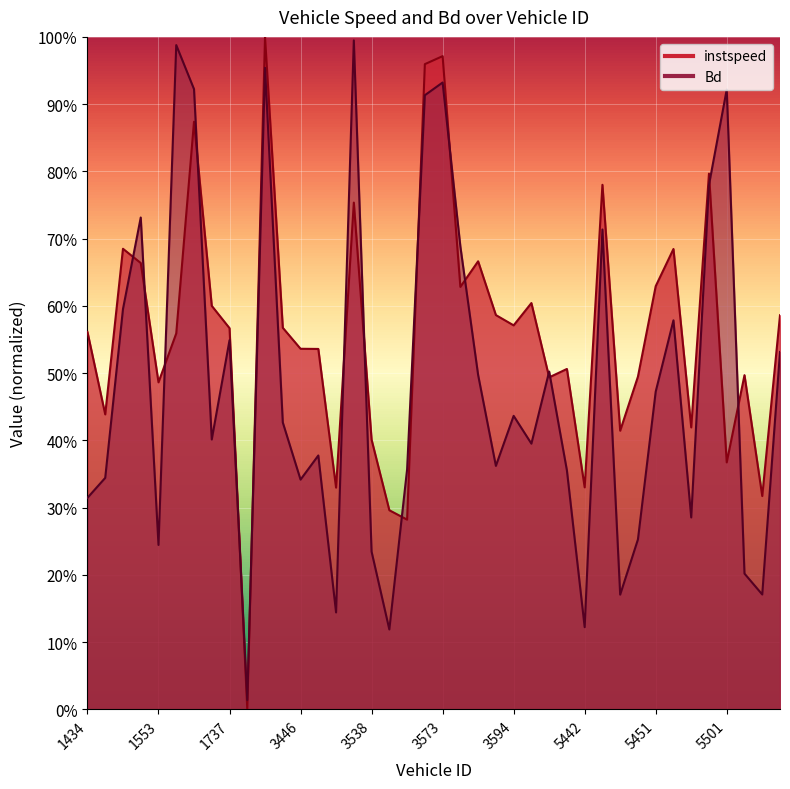

What is the approximate value of instspeed at 1492?

43.9